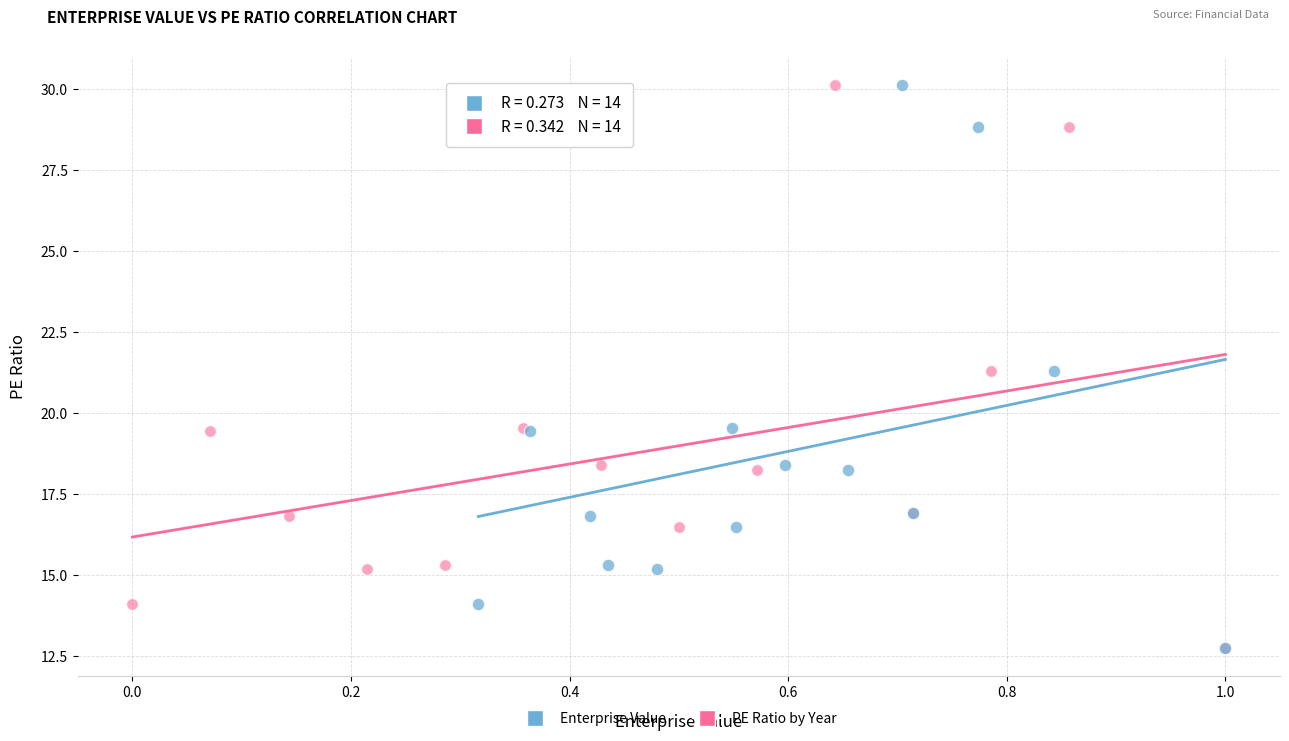

What are all the series names shown in the legend?

Enterprise Value, PE Ratio by Year